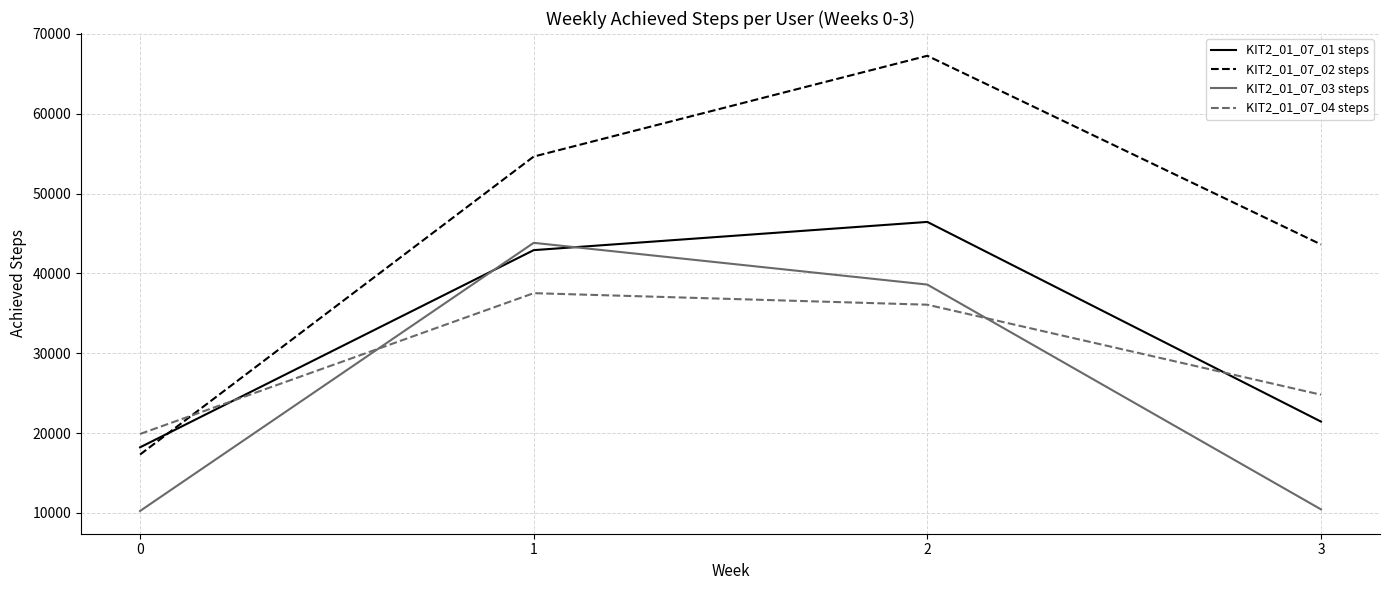

What is the difference between the maximum and second lowest values in the KIT2_01_07_01 steps series?

25004